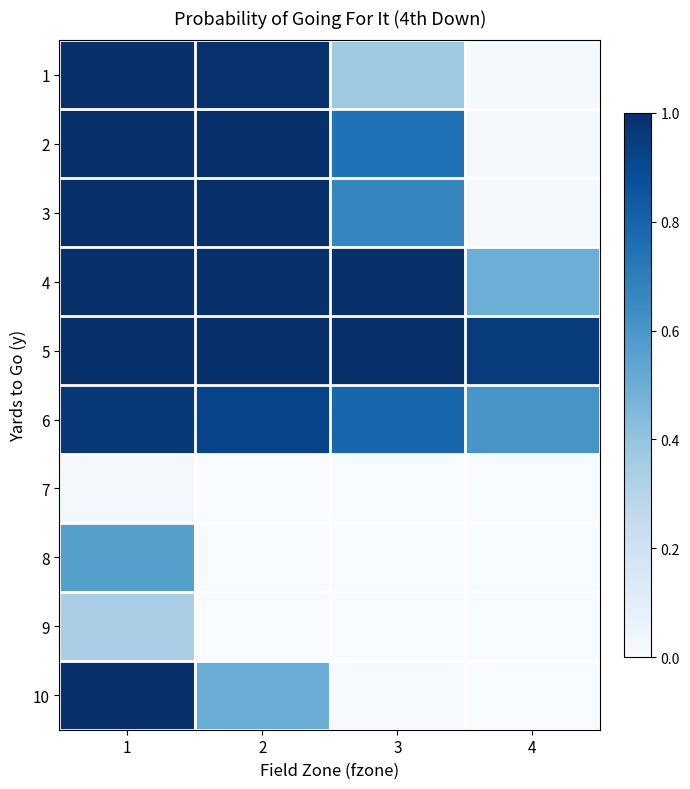

List the series in order of their peak value, lowest first.

7, 9, 8, 6, 10, 1, 2, 3, 4, 5